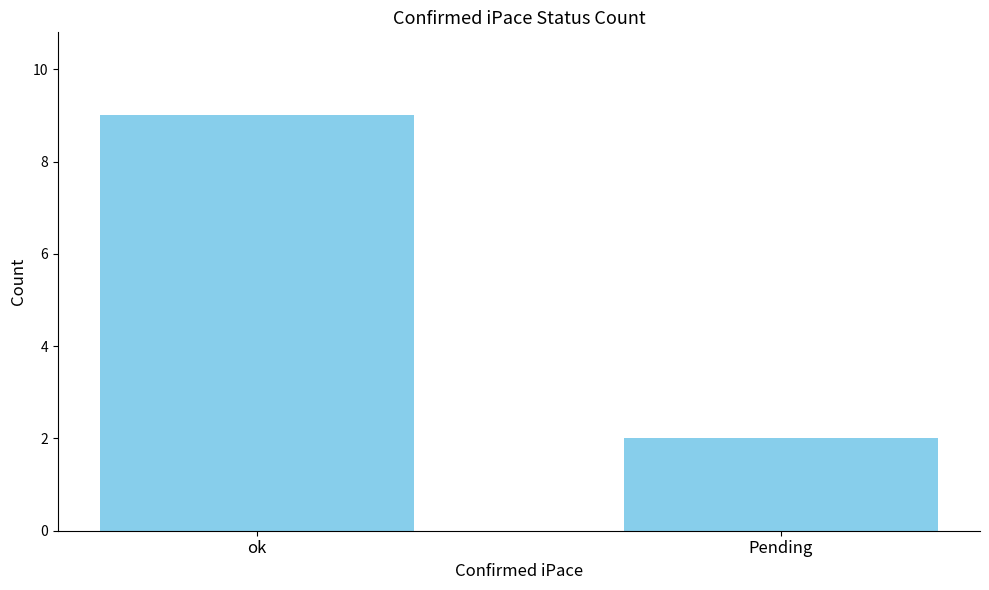

True or false: the data shows 14 at ok.

False